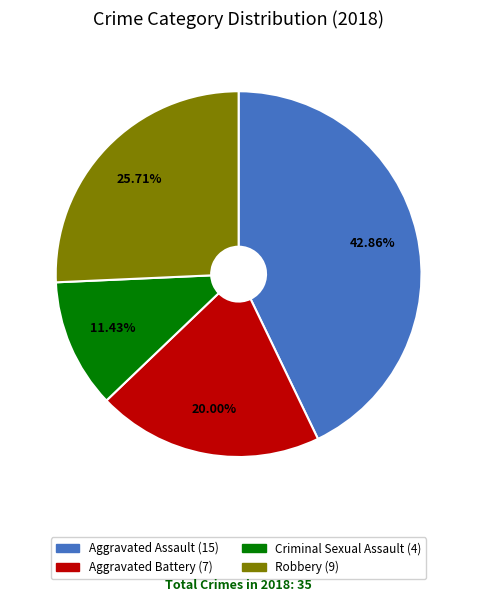

Is there any slice that represents more than half of the pie?

No